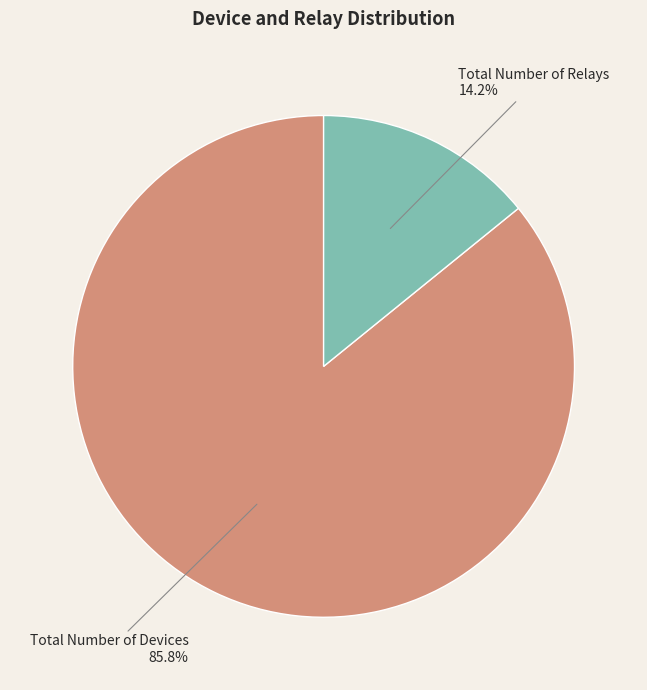

Is there a majority slice in this chart?

Yes